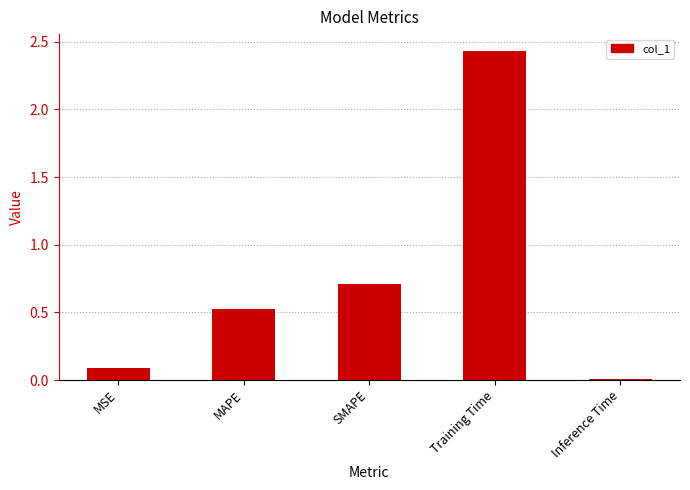

List the labels in order of value, largest first.

Training Time, SMAPE, MAPE, MSE, Inference Time